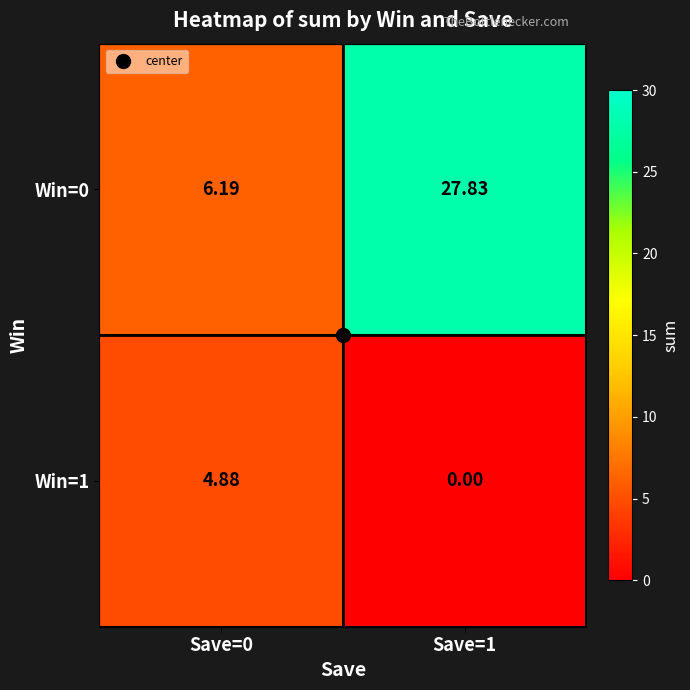

What is the difference between the highest and lowest values at Save=1?

27.8